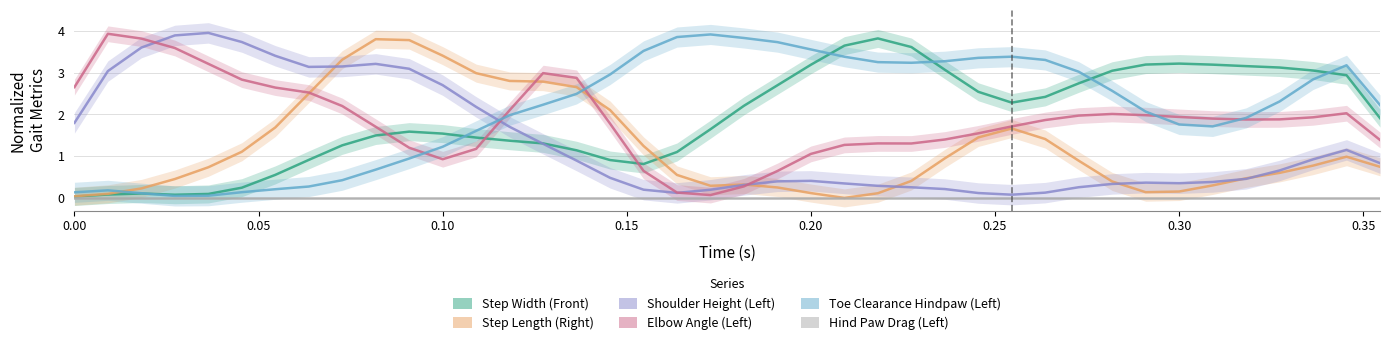

True or false: Shoulder Height (Left) has more than 2 points higher than both neighbors.

True